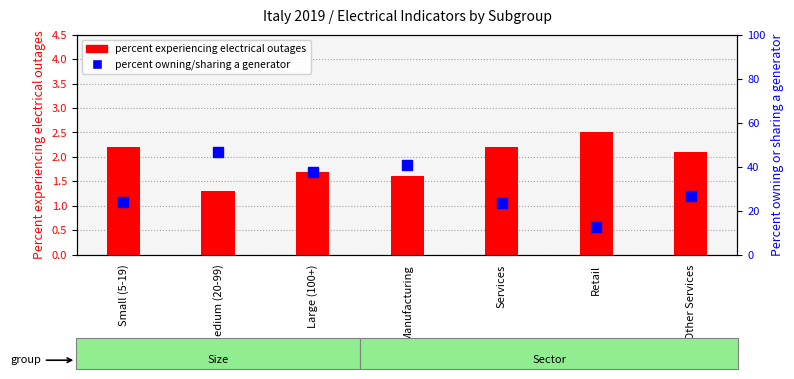

Which series has the largest total across all categories?

Percent owning or sharing a generator